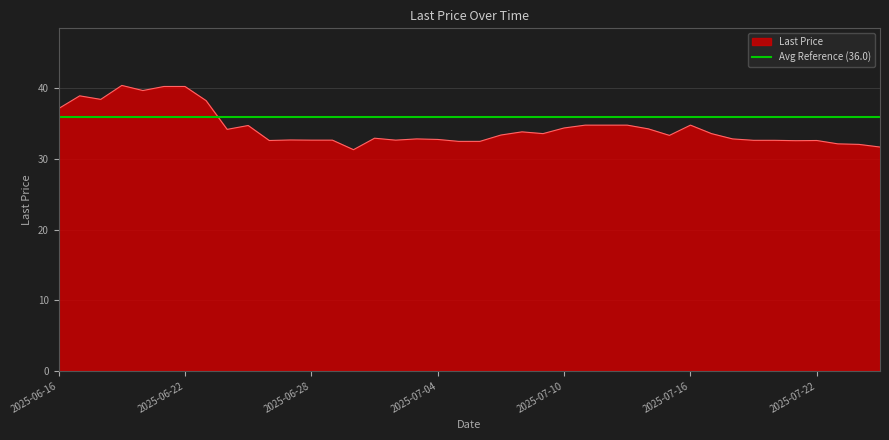

At which category does the data reach its first local valley?

2025-06-18